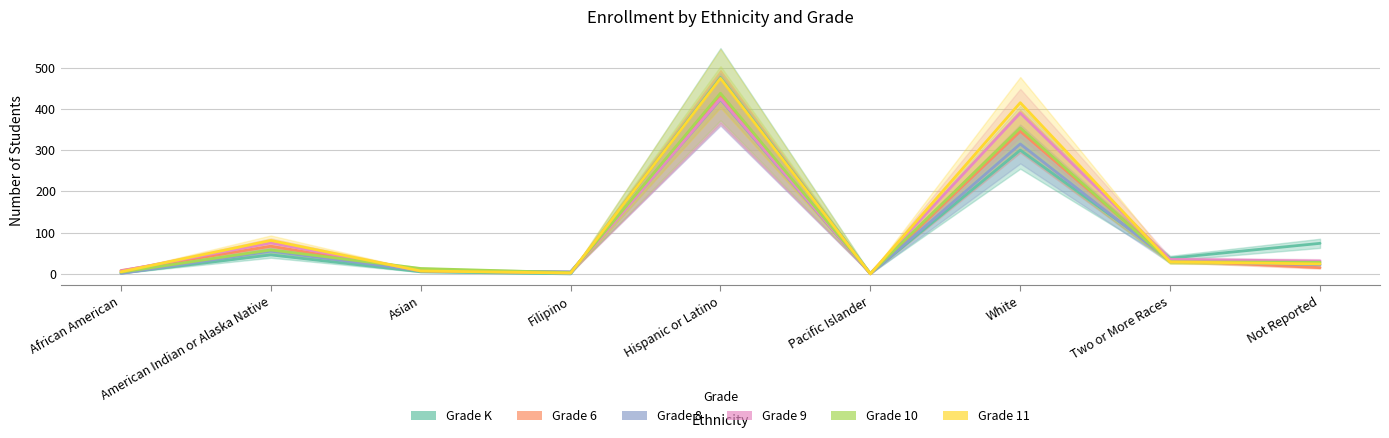

What is the maximum value shown in the chart?

476